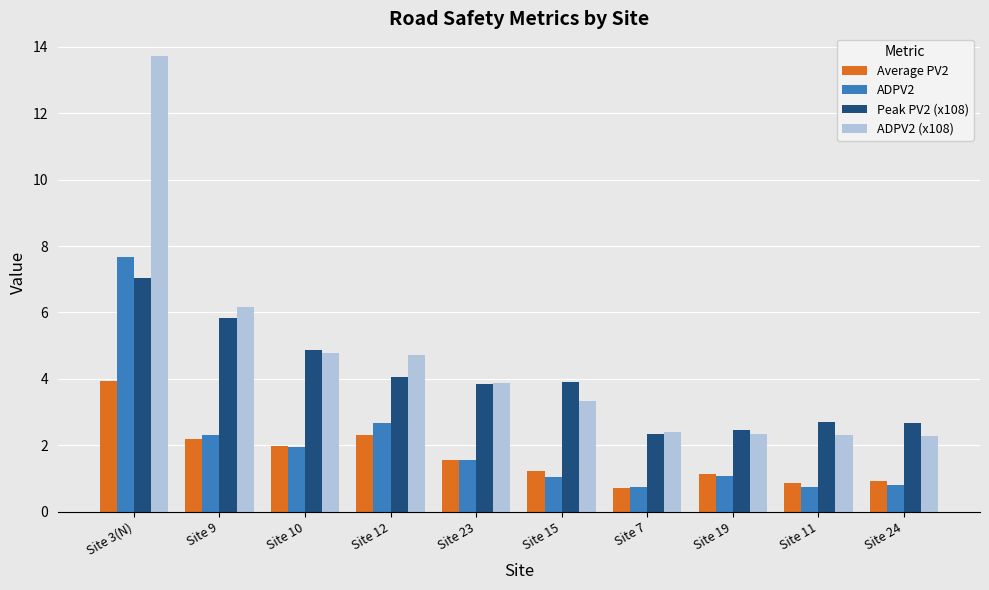

What is the difference between the maximum and minimum values in the Peak PV2 (x108) series?

4.7